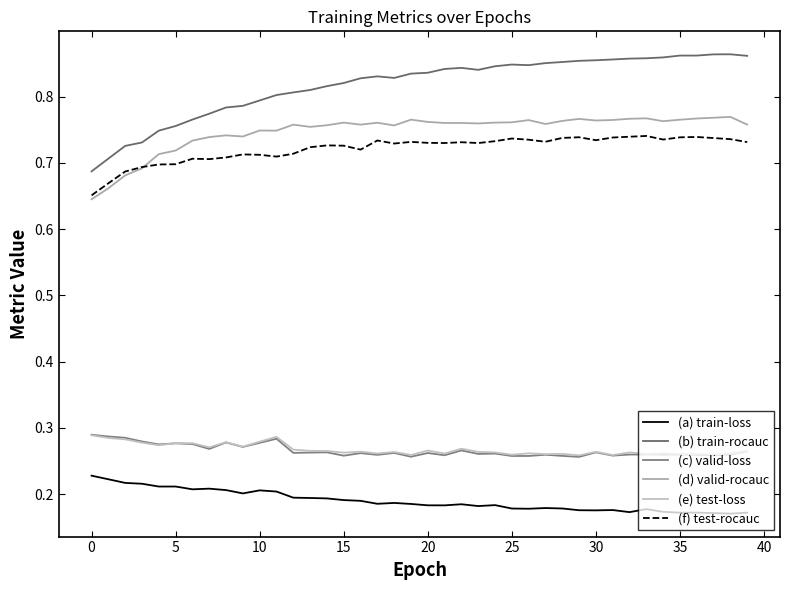

What is the sum of all (c) valid-loss values?

10.6